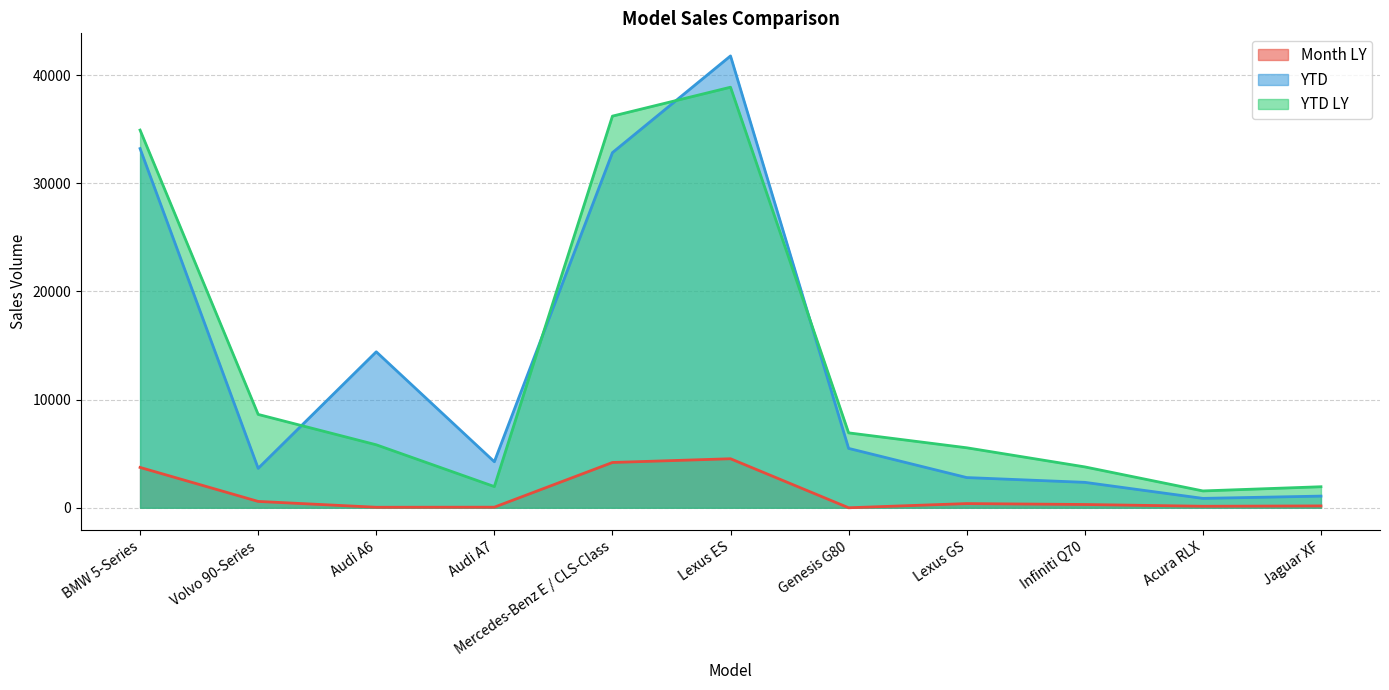

What is the value of the YTD point at the 4th from the left?

4255